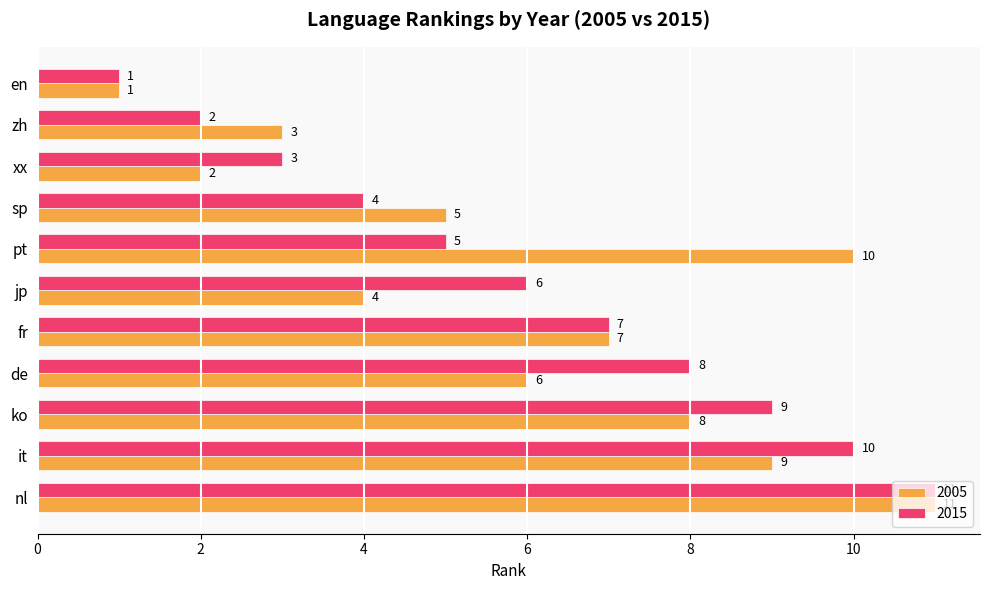

Read the 2005 value at de, to the nearest 5.

5